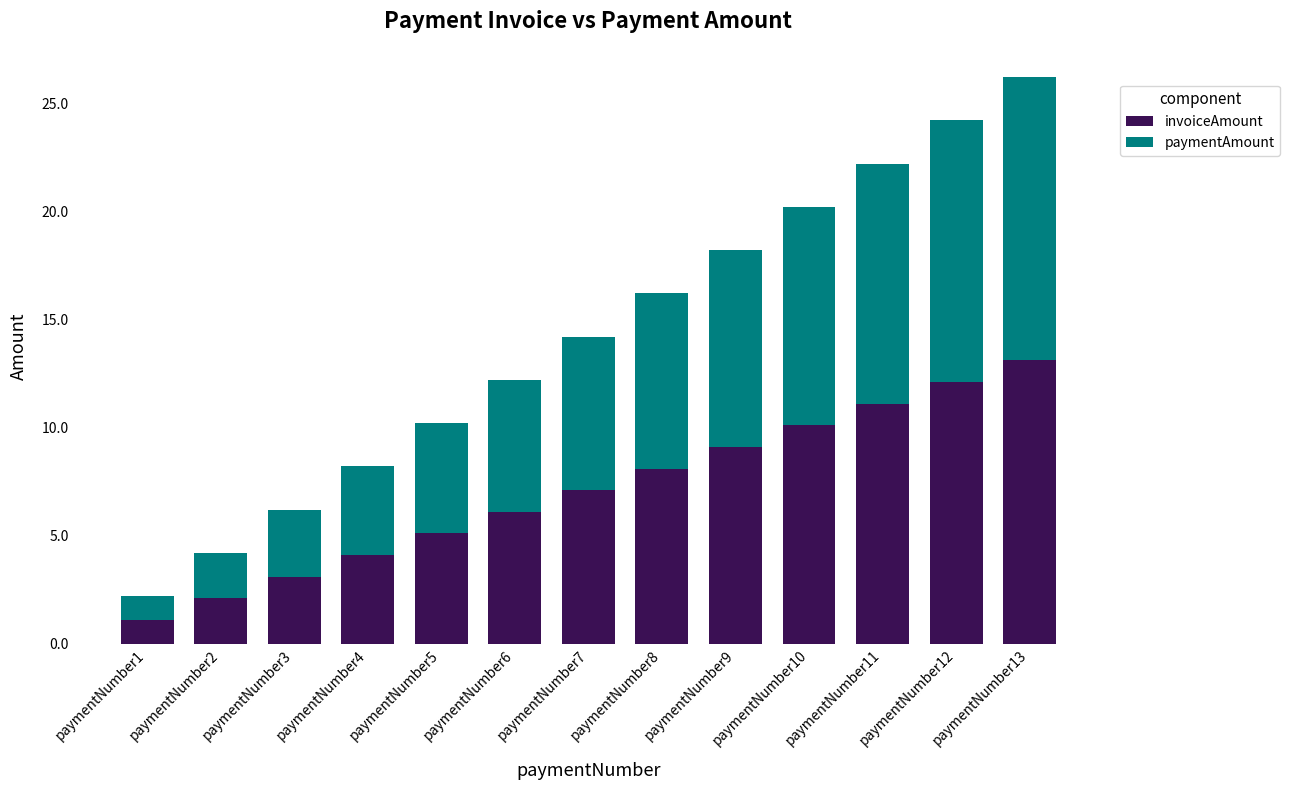

Does the chart contain any negative values?

No